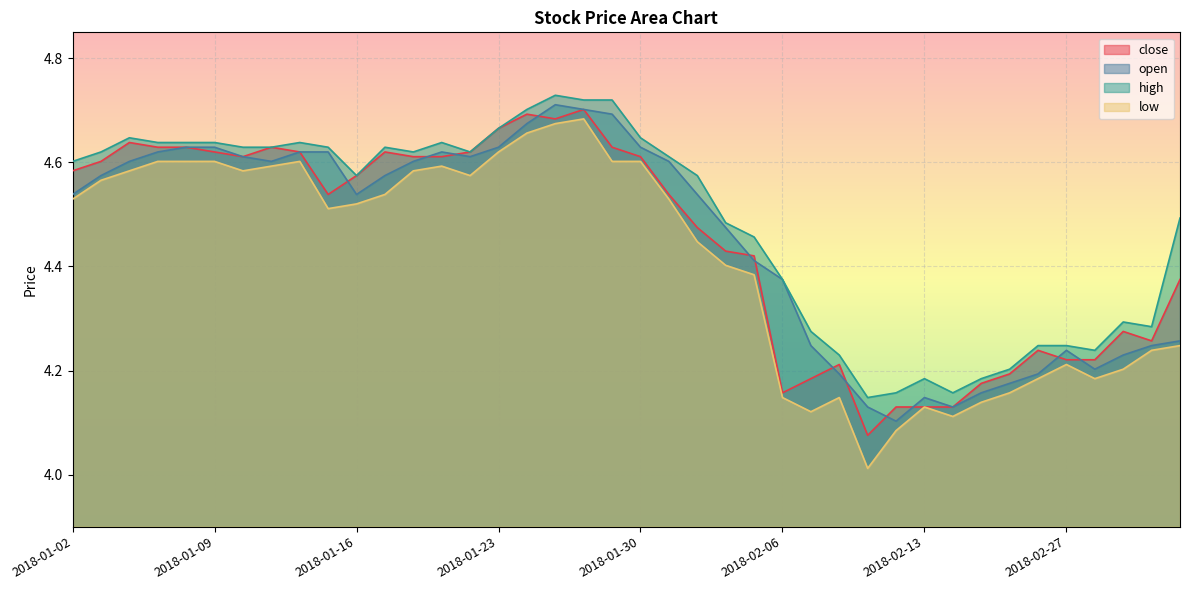

What is the label of the 12th point from the left?

2018-01-17